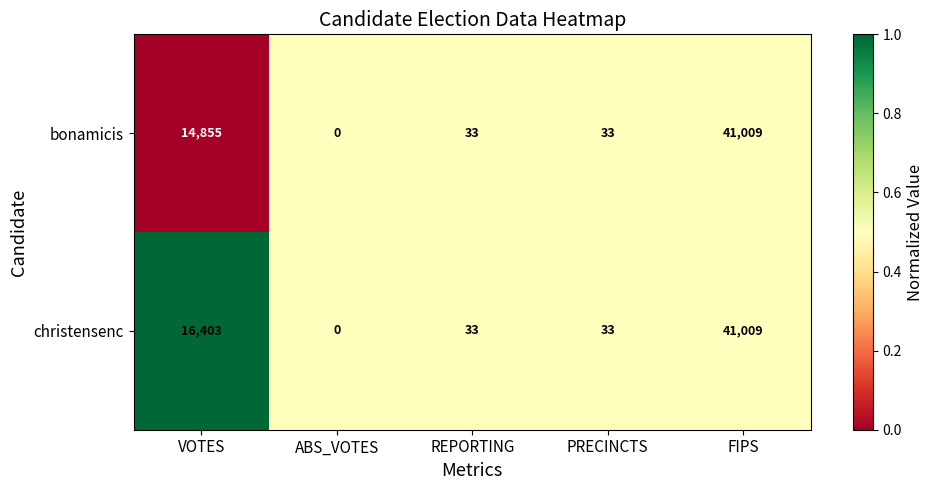

At VOTES, list the series in order from largest to smallest.

christensenc, bonamicis